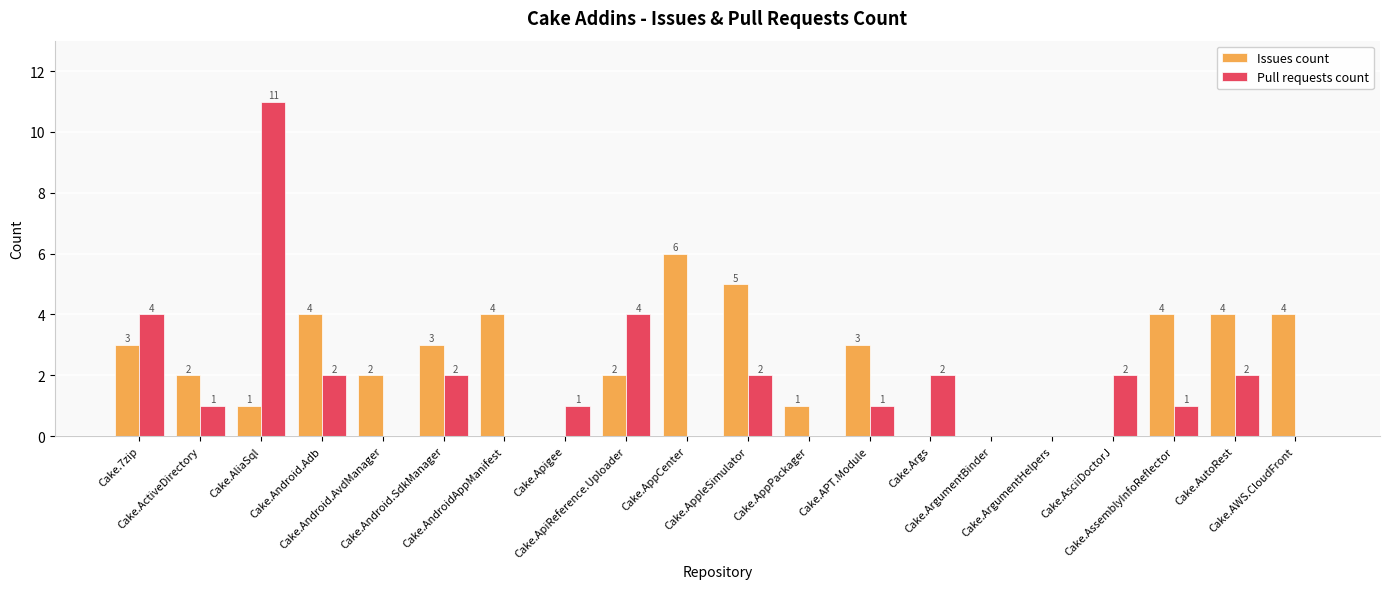

Reading left to right, extract all data points from this chart.

Issues count: Cake.7zip=3	Cake.ActiveDirectory=2	Cake.AliaSql=1	Cake.Android.Adb=4	Cake.Android.AvdManager=2	Cake.Android.SdkManager=3	Cake.AndroidAppManifest=4	Cake.Apigee=0	Cake.ApiReference.Uploader=2	Cake.AppCenter=6	Cake.AppleSimulator=5	Cake.AppPackager=1	Cake.APT.Module=3	Cake.Args=0	Cake.ArgumentBinder=0	Cake.ArgumentHelpers=0	Cake.AsciiDoctorJ=0	Cake.AssemblyInfoReflector=4	Cake.AutoRest=4	Cake.AWS.CloudFront=4
Pull requests count: Cake.7zip=4	Cake.ActiveDirectory=1	Cake.AliaSql=11	Cake.Android.Adb=2	Cake.Android.AvdManager=0	Cake.Android.SdkManager=2	Cake.AndroidAppManifest=0	Cake.Apigee=1	Cake.ApiReference.Uploader=4	Cake.AppCenter=0	Cake.AppleSimulator=2	Cake.AppPackager=0	Cake.APT.Module=1	Cake.Args=2	Cake.ArgumentBinder=0	Cake.ArgumentHelpers=0	Cake.AsciiDoctorJ=2	Cake.AssemblyInfoReflector=1	Cake.AutoRest=2	Cake.AWS.CloudFront=0